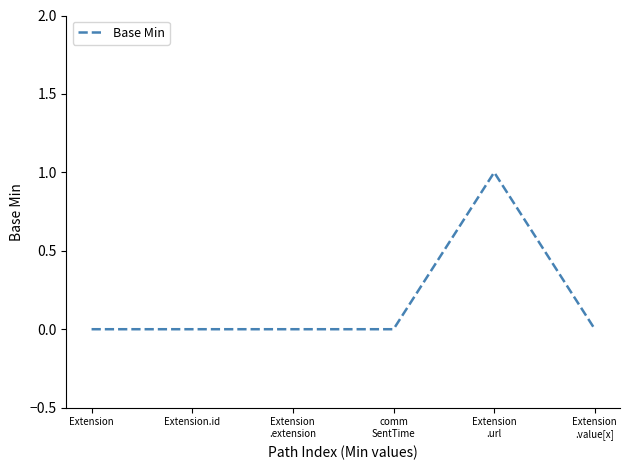

Count the number of data series in this chart.

1